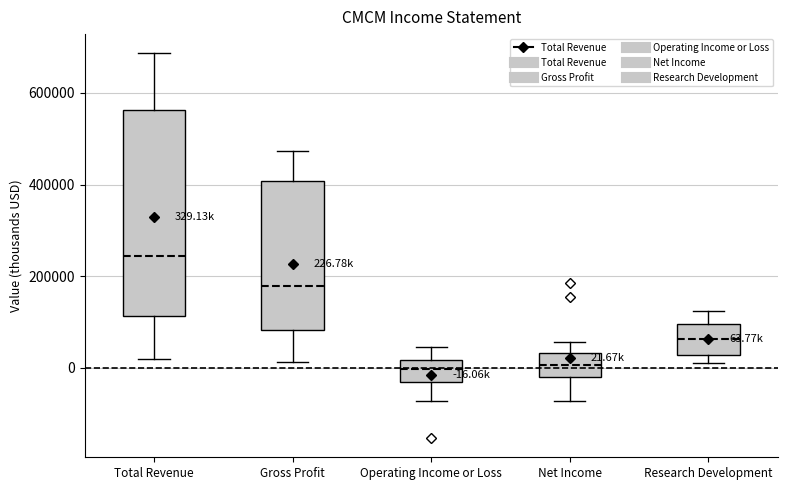

Comparing the boxes themselves (not the whiskers), which one is the tallest?

Total Revenue